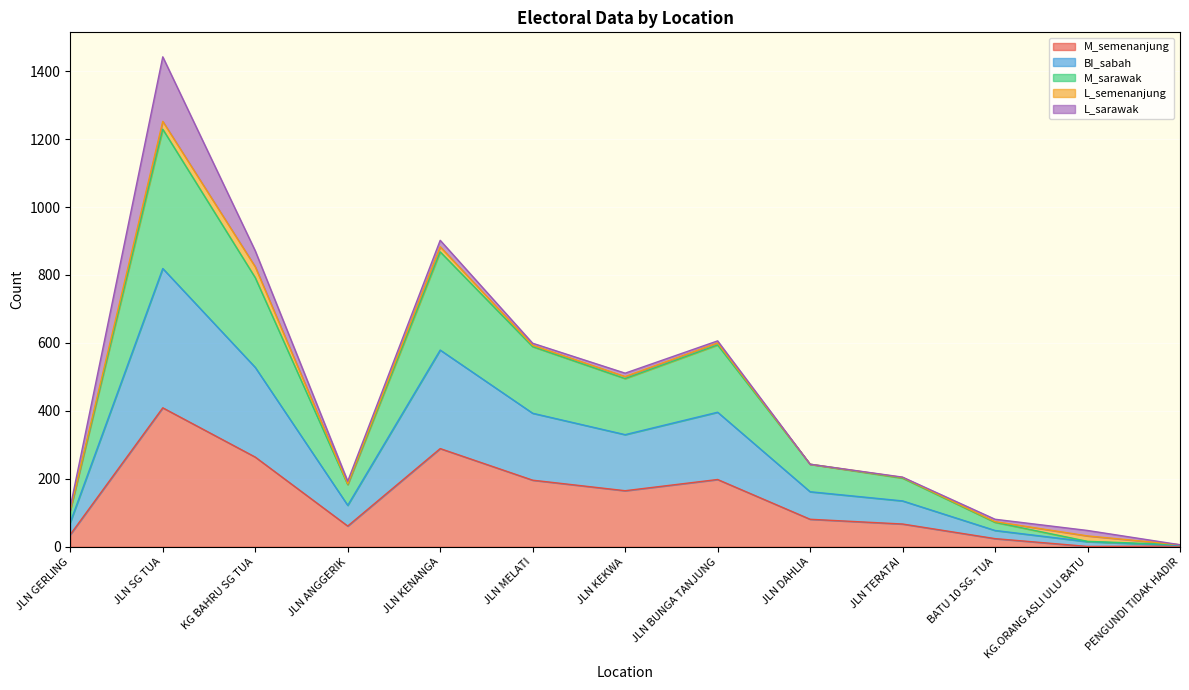

What is the difference between the highest and lowest values at PENGUNDI TIDAK HADIR?

4